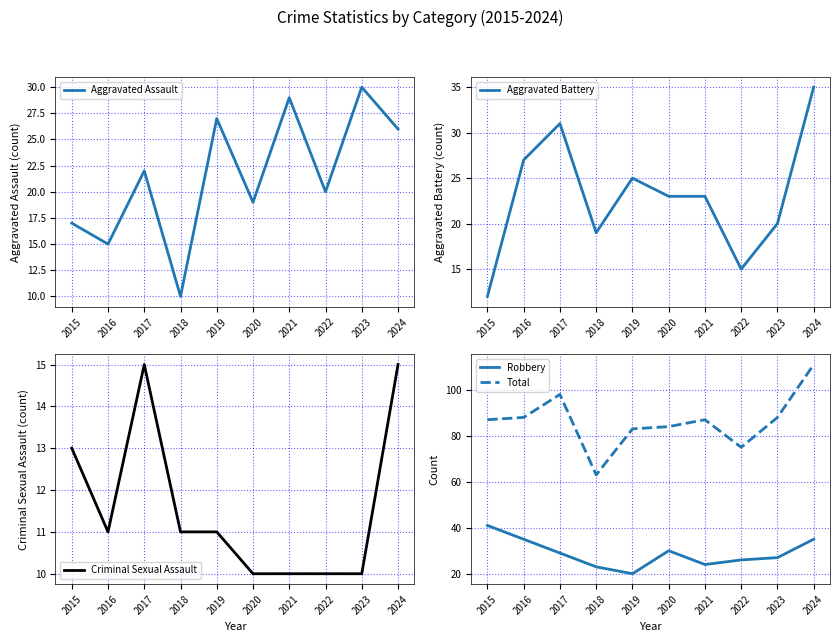

Does the chart have visible grid lines?

Yes